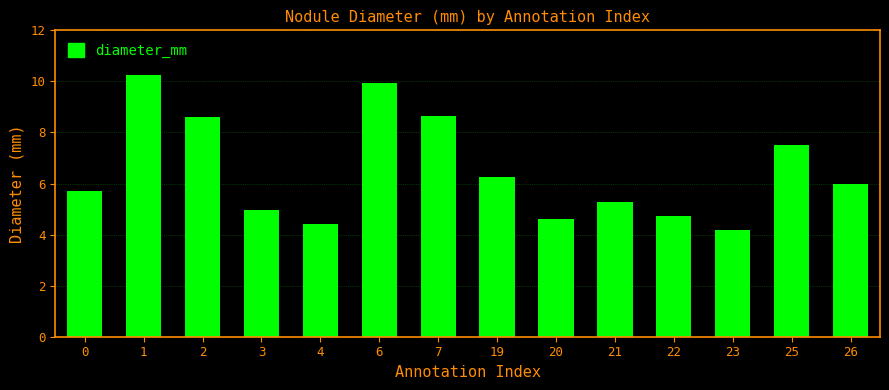

True or false: the data shows 10.2 at 1.

True